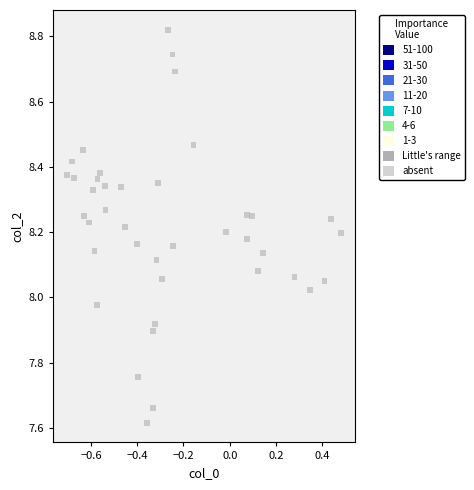

What is the range of X values (max minus min)?

1.2